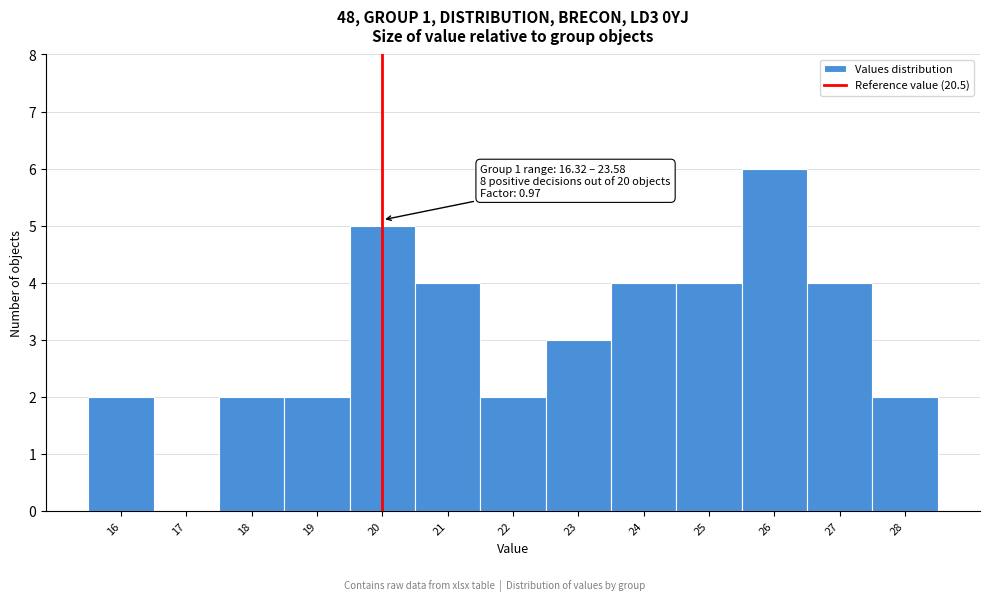

Reading left to right, extract all data points from this chart.

16=2	17=0	18=2	19=2	20=5	21=4	22=2	23=3	24=4	25=4	26=6	27=4	28=2